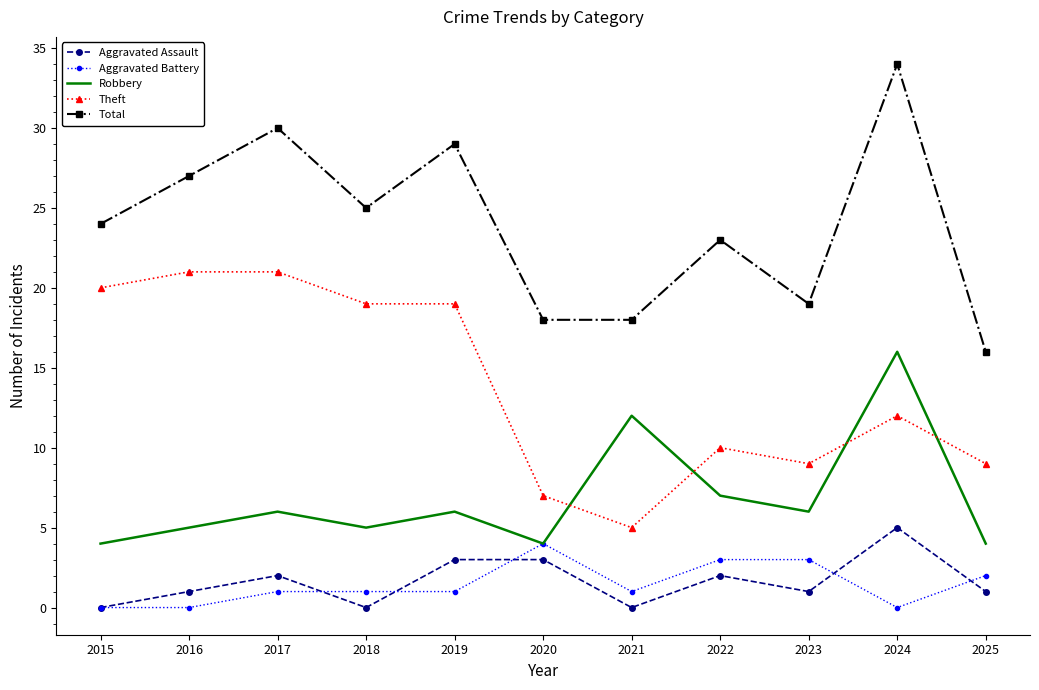

What is the approximate value of Robbery at 2019?

6